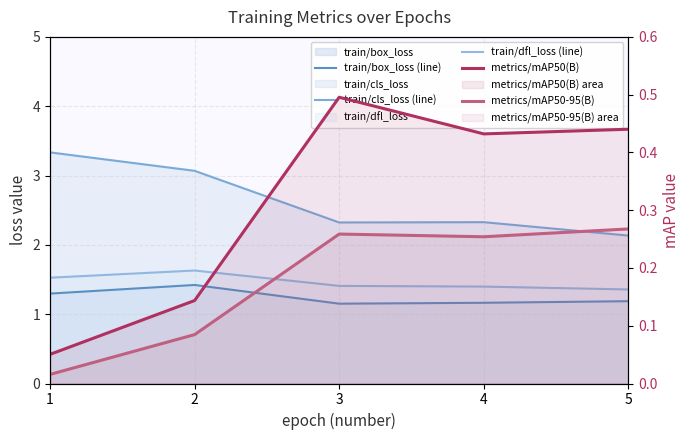

What is the total value across all series at 1?

6.2